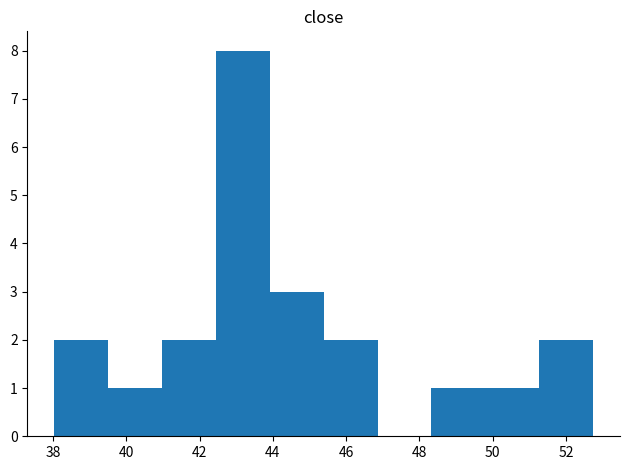

How tall is the bar that spans 49.8 to 51.2 on the x-axis? Neither the bar edges nor the heights are printed on the chart, so give them approximately, as read against the axes.

1